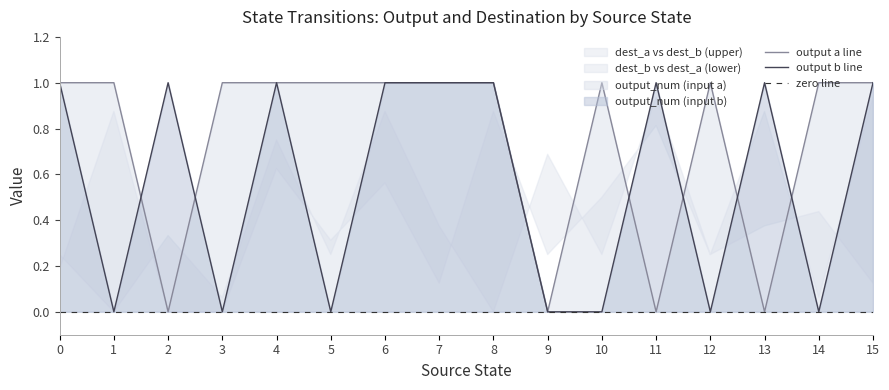

Between 14 and 8, which is larger?

14